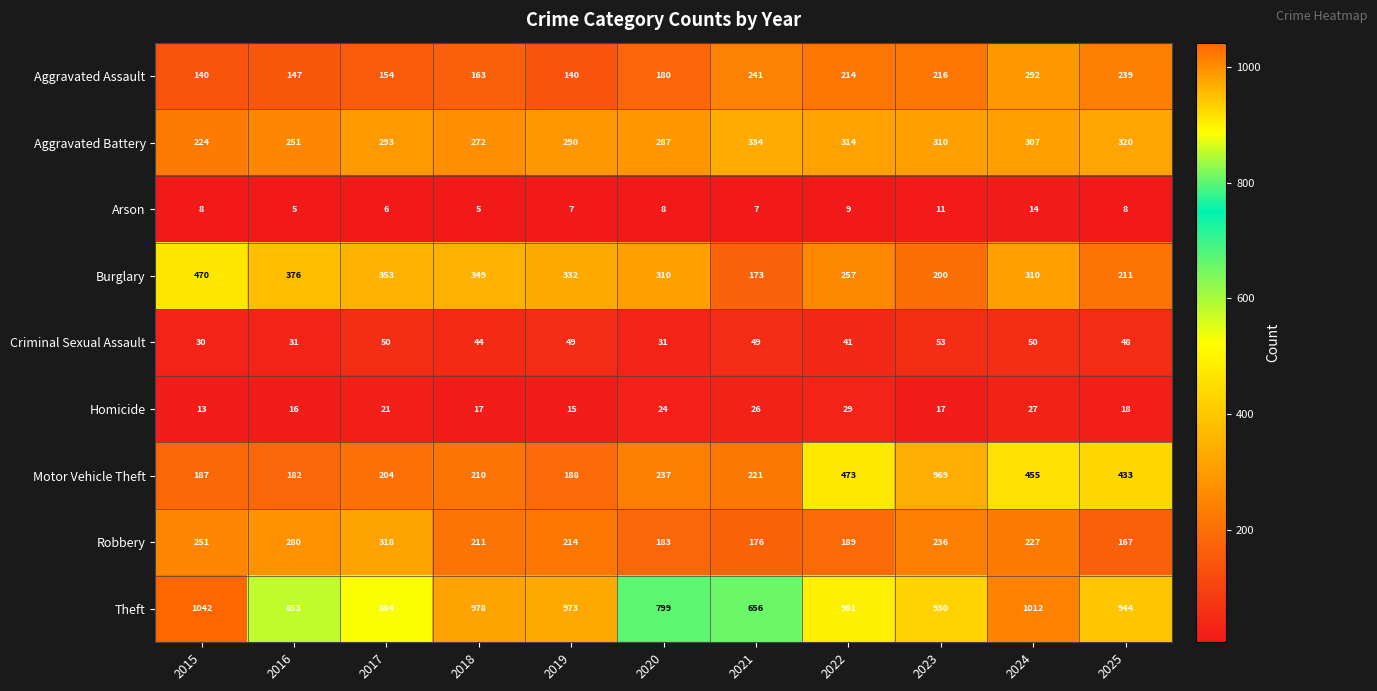

What is the difference between the maximum and minimum values in the Aggravated Battery series?

110